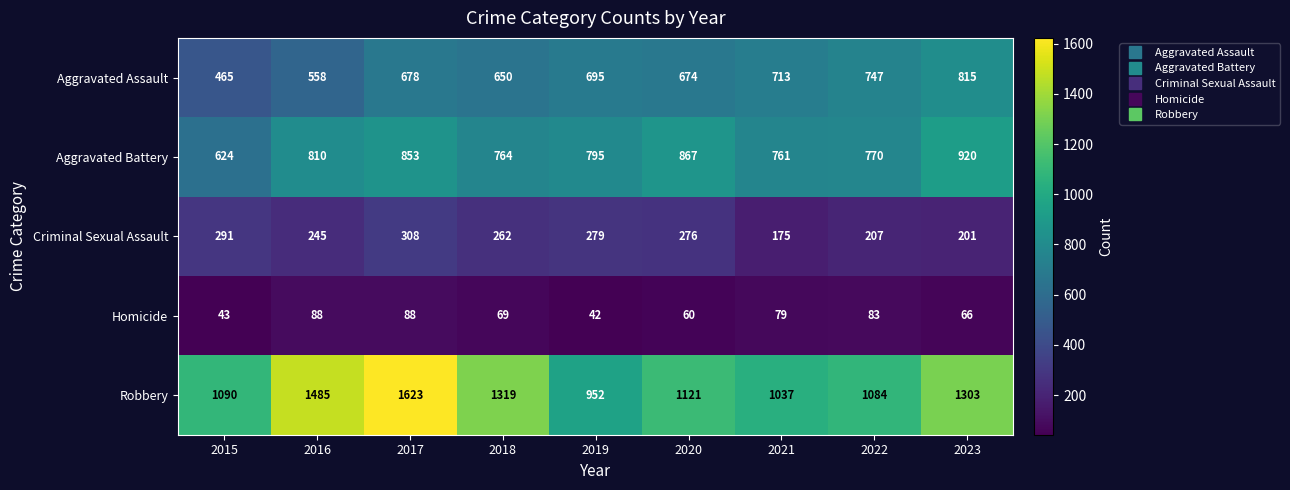

Which series has the widest spread of values?

Robbery